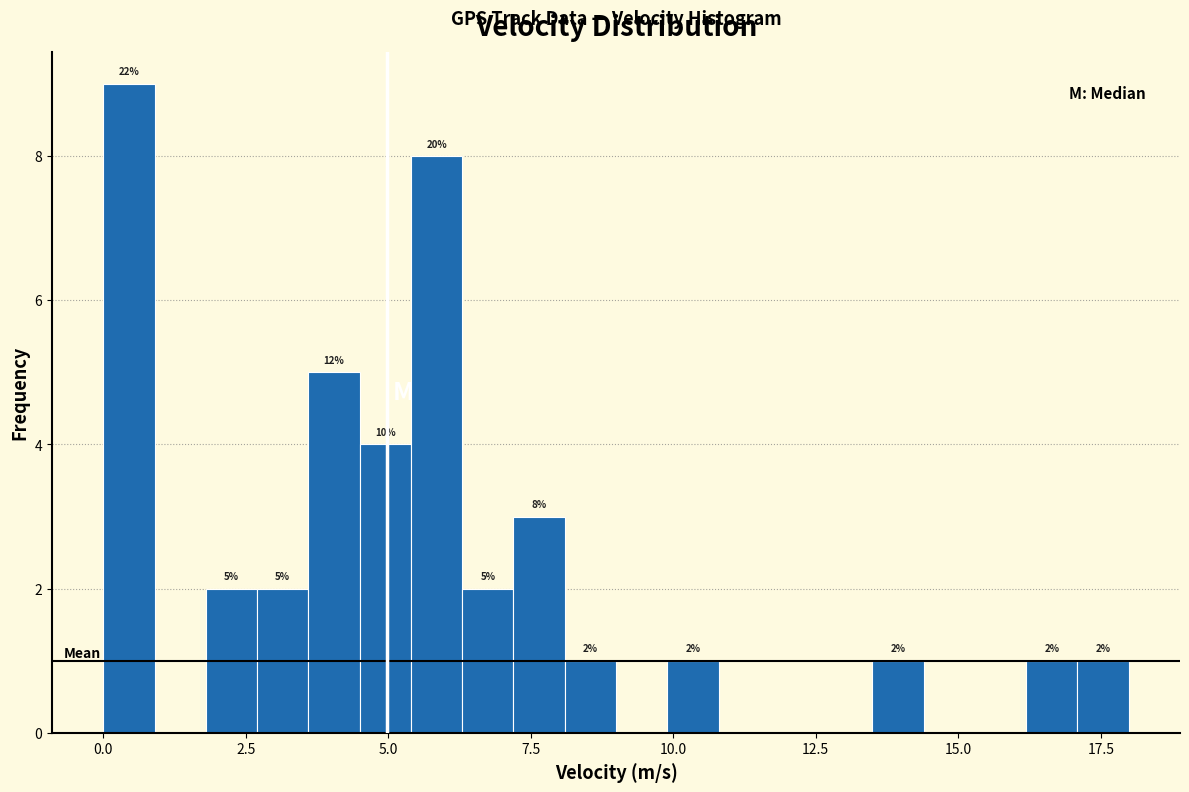

Read against the x-axis, roughly where is the centre of the tallest bar?

0.5